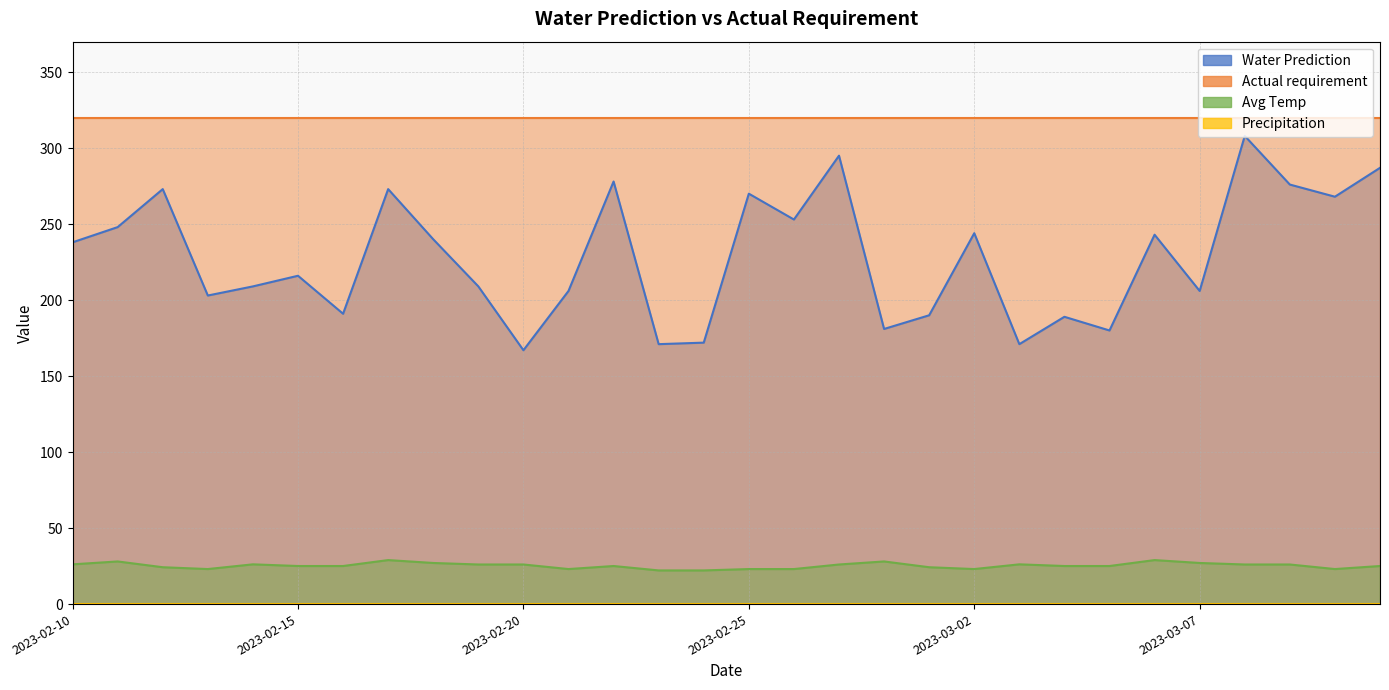

Is the value of Avg Temp at 2023-03-01 greater than the value of Water Prediction at 2023-02-11?

No